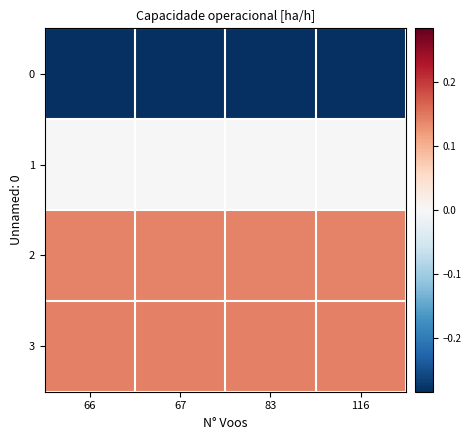

What is the difference between the highest and lowest values at 66?

0.4